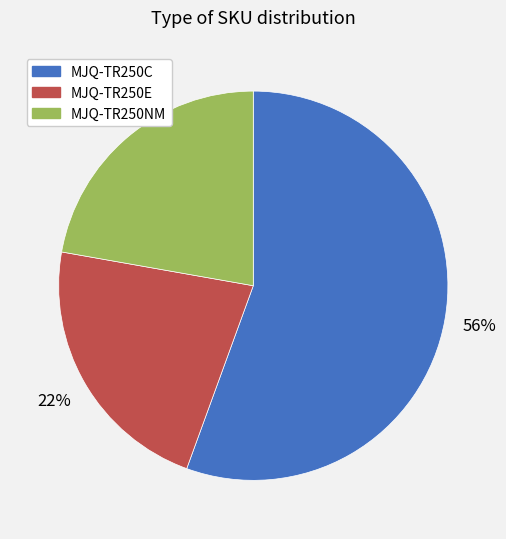

What is the largest slice in the pie chart?

MJQ-TR250C